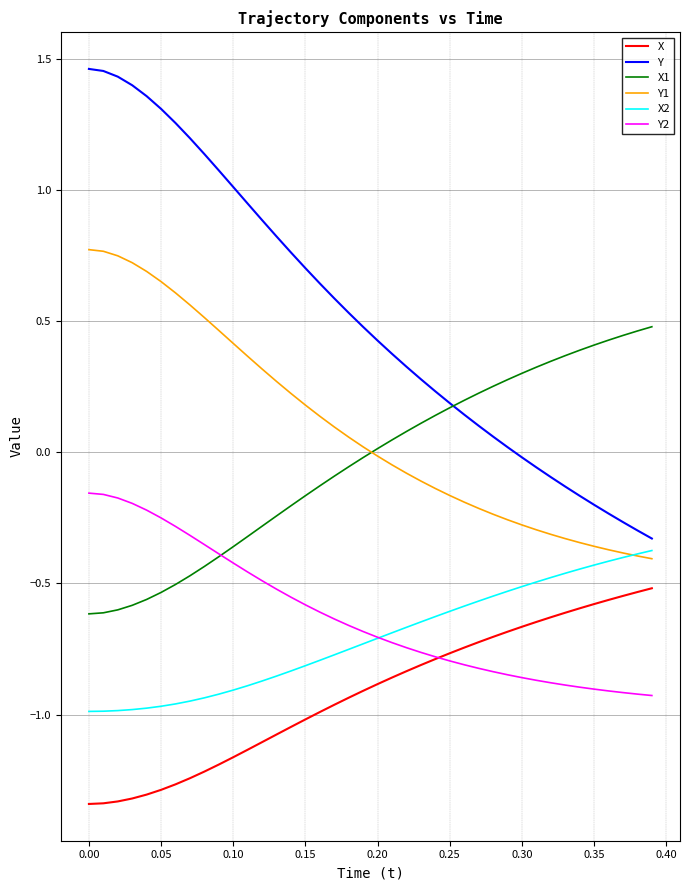

What are all the series names shown in the legend?

X, Y, X1, Y1, X2, Y2